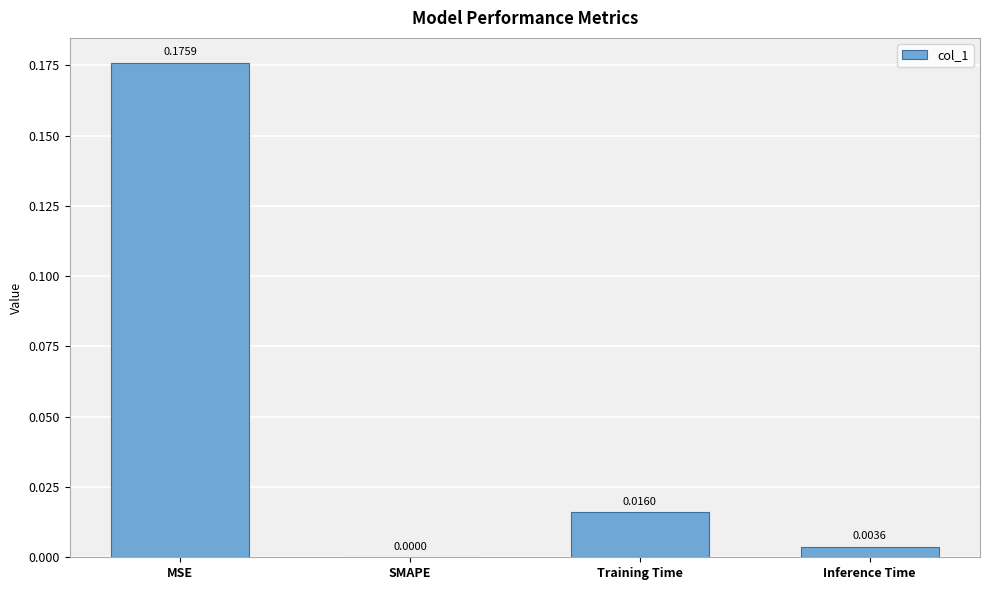

Between SMAPE and Inference Time, which is larger?

Inference Time